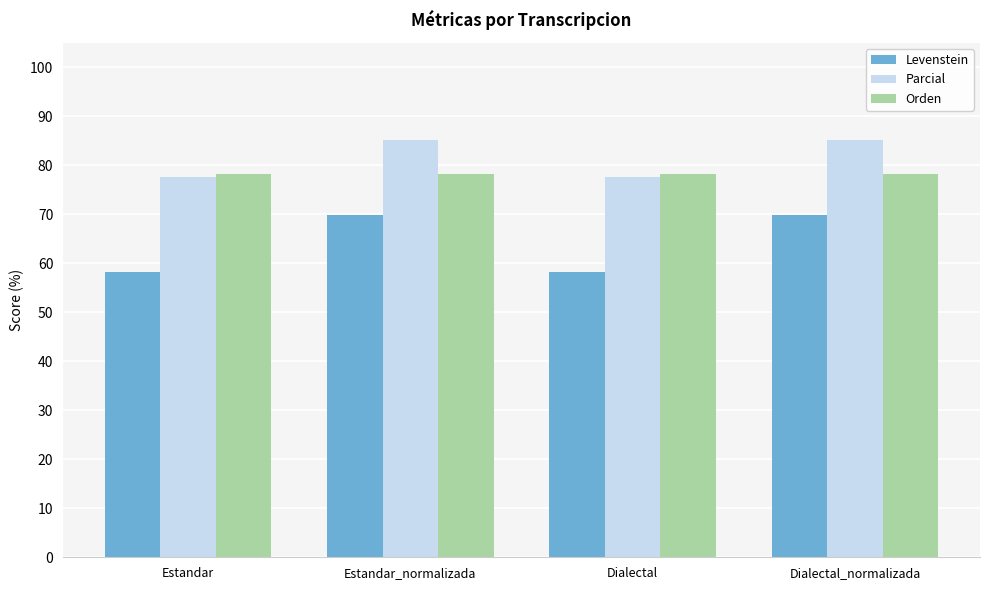

What is the maximum value for Orden?

78.3